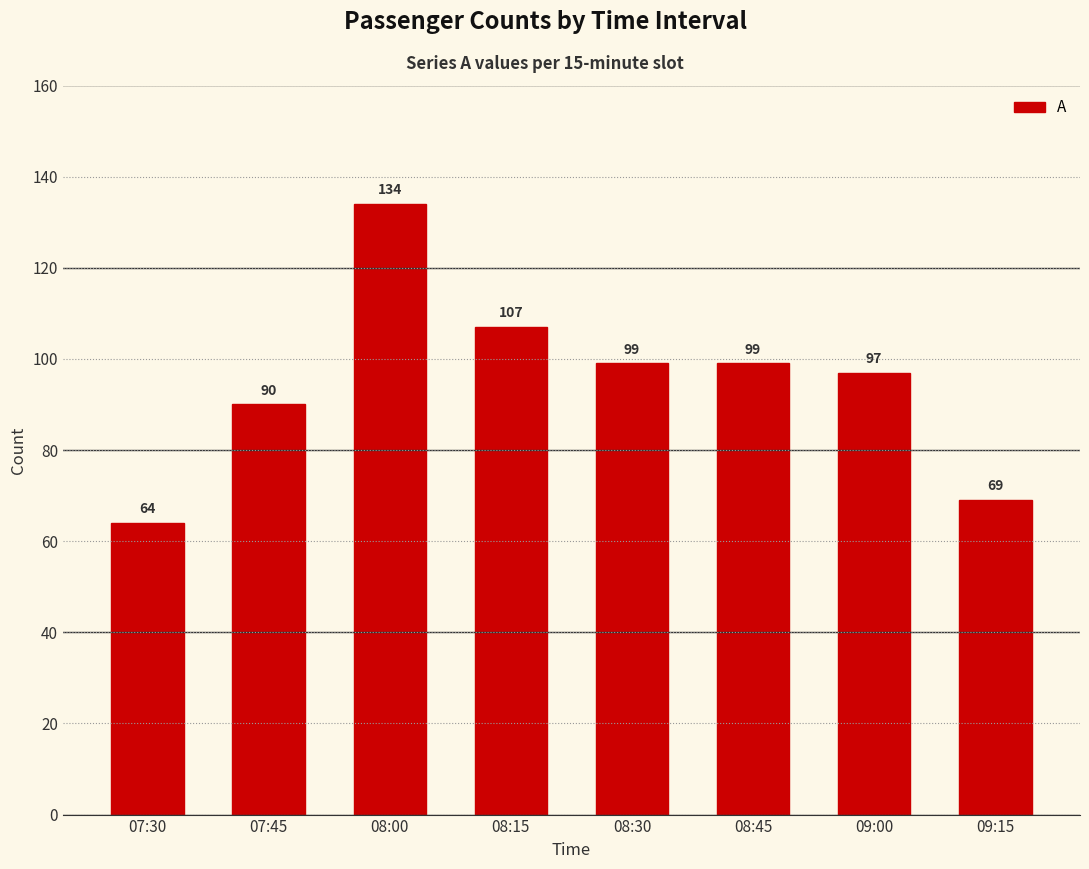

Reading left to right, transcribe all the data shown in this chart.

07:30=64	07:45=90	08:00=134	08:15=107	08:30=99	08:45=99	09:00=97	09:15=69